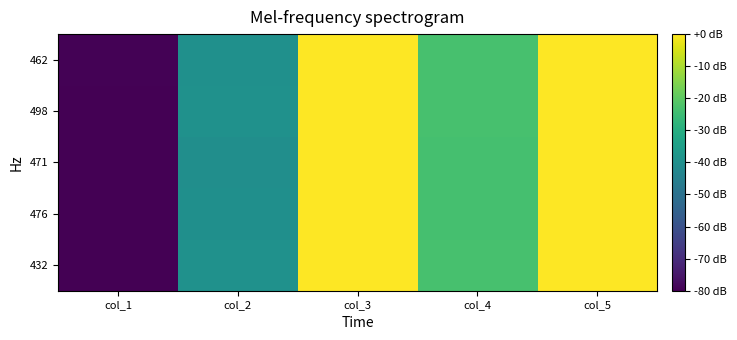

At which category is the sum across all series the highest?

col_5